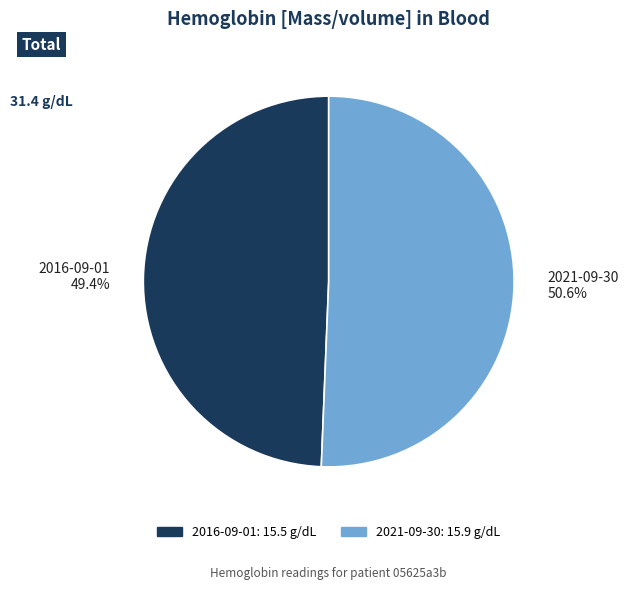

Does 2021-09-30 50.6% account for over 50% of the chart?

Yes